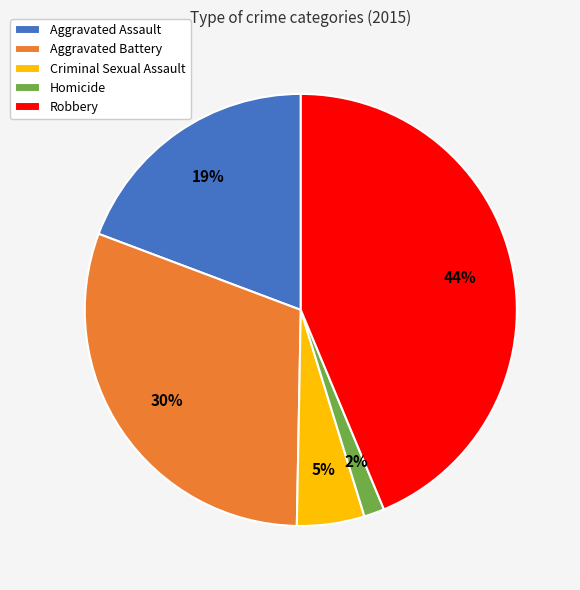

What is the ratio of the value at Aggravated Assault to the value at Robbery?

0.4